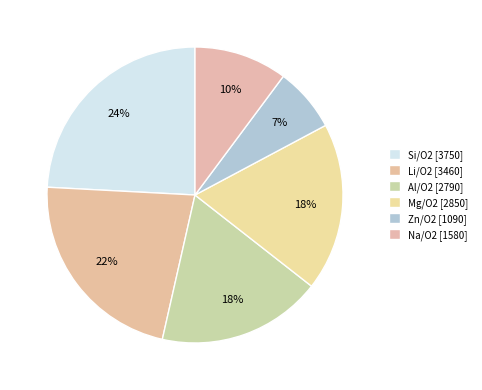

Is the sum of Si/O2 and Na/O2 greater than half?

No